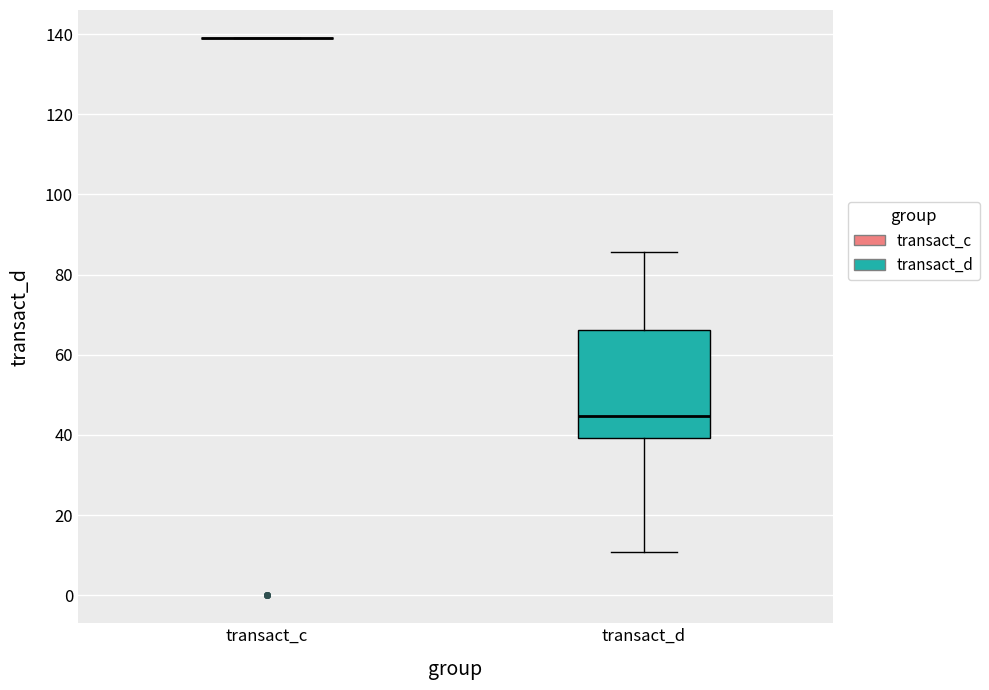

Reading left to right, read every box against the y-axis: the position of its median line, the range the box covers, and the ends of its whiskers. The values are not printed on the chart, so give them approximately, as read against the axis.

transact_c: box collapsed to a line at 140, whiskers 140 to 140
transact_d: median 44, box 40 to 66, whiskers 10 to 86